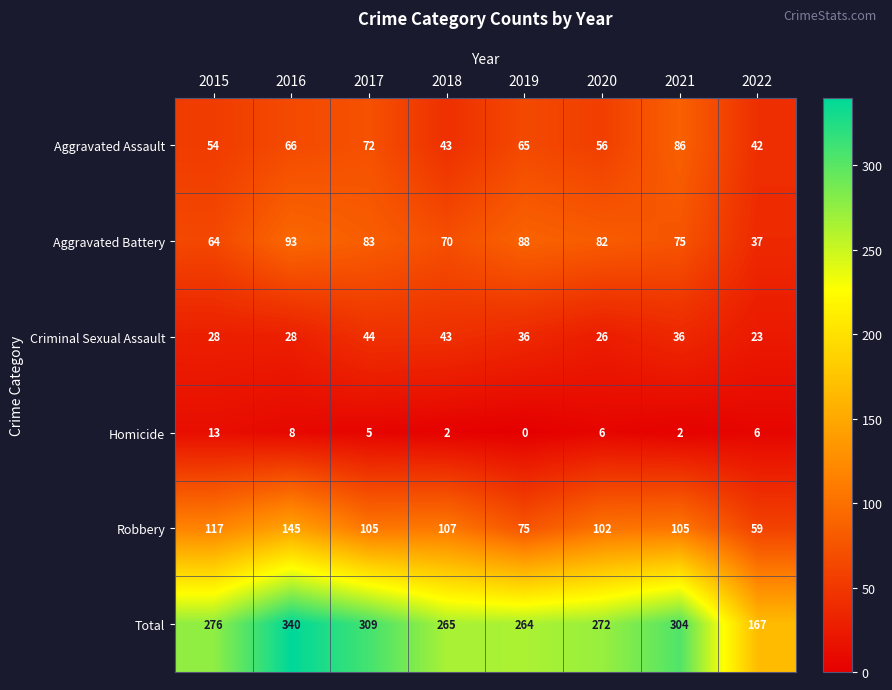

What is the difference between the maximum and minimum values in the Aggravated Assault series?

44